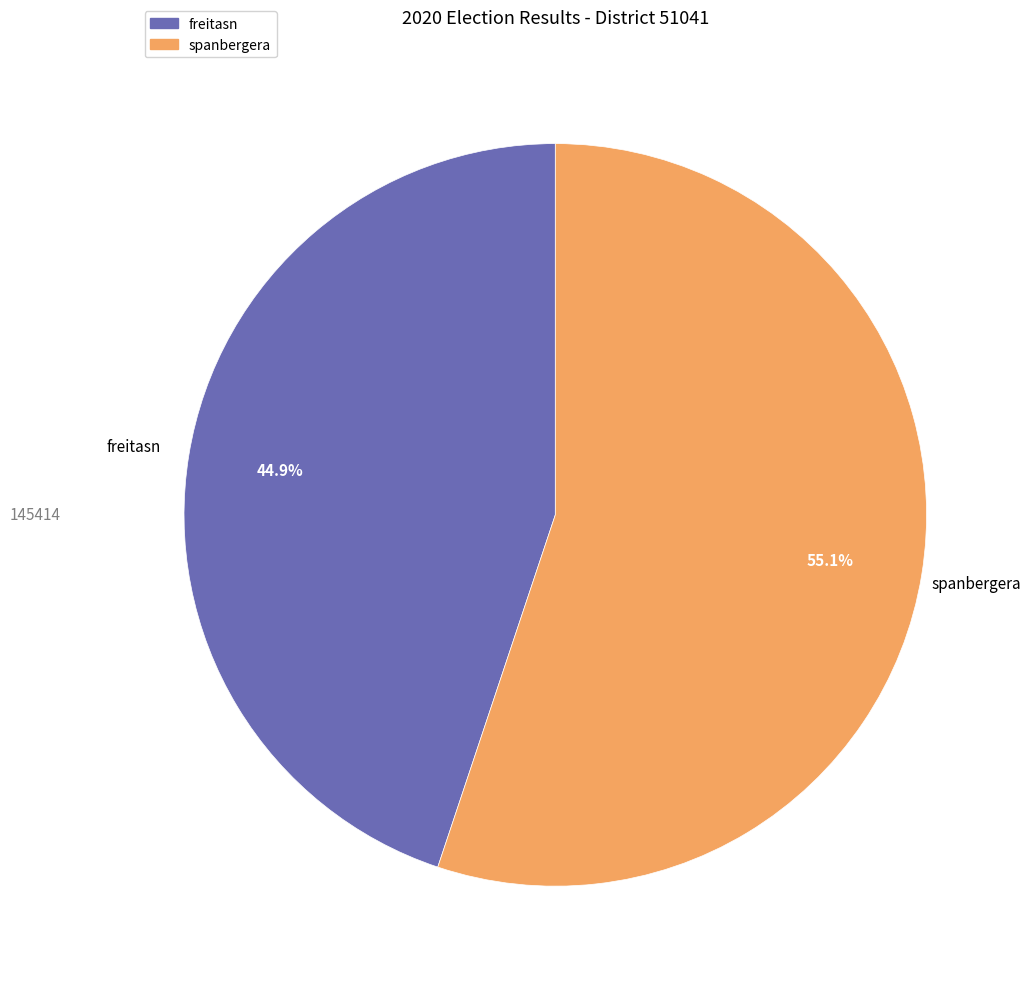

What portion of the pie excludes spanbergera?

44.9%